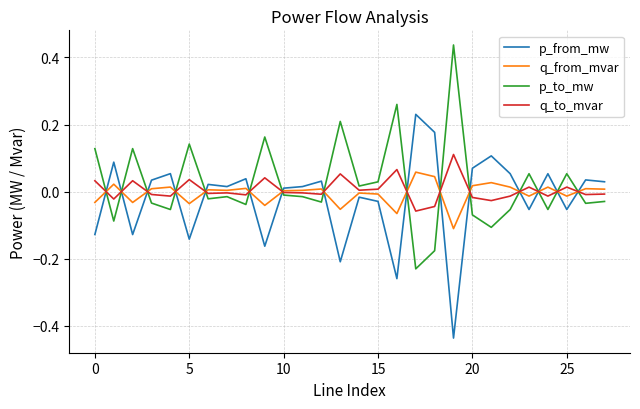

True or false: q_from_mvar and p_to_mw intersect in this chart.

True